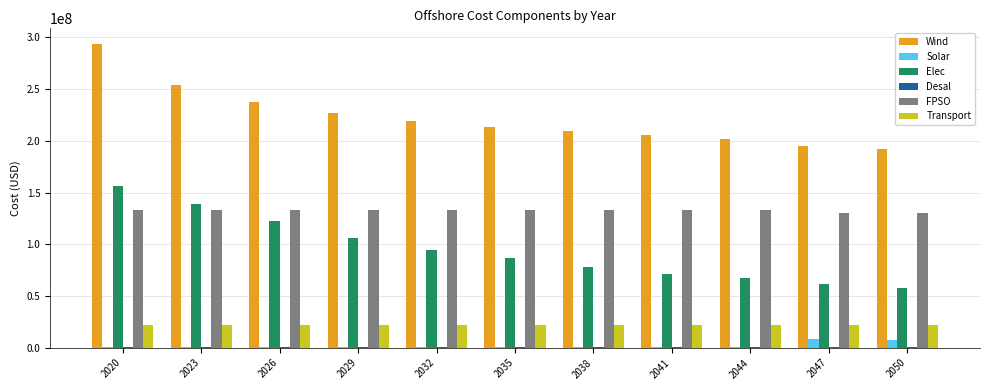

Which series changed the most between 2020 and 2050?

Wind